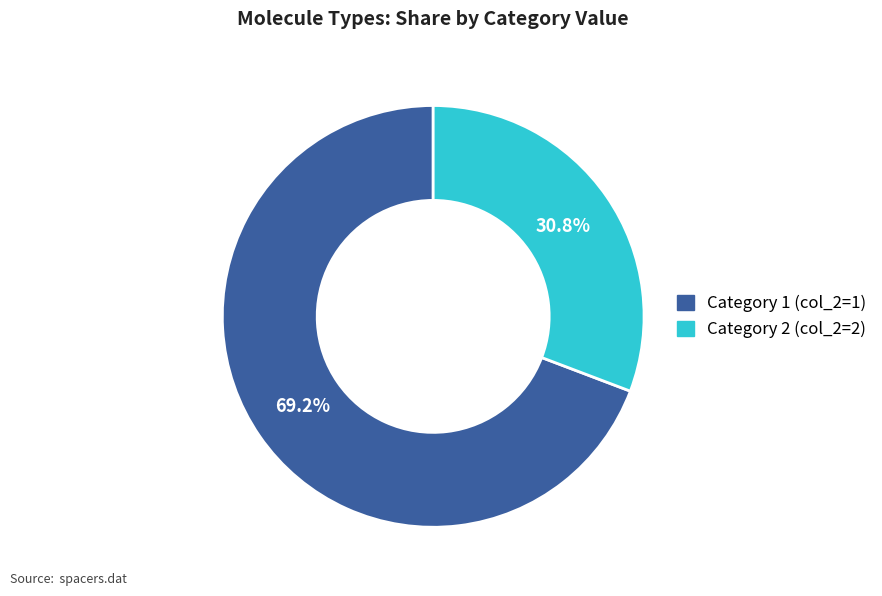

Is there any slice that represents more than half of the pie?

Yes